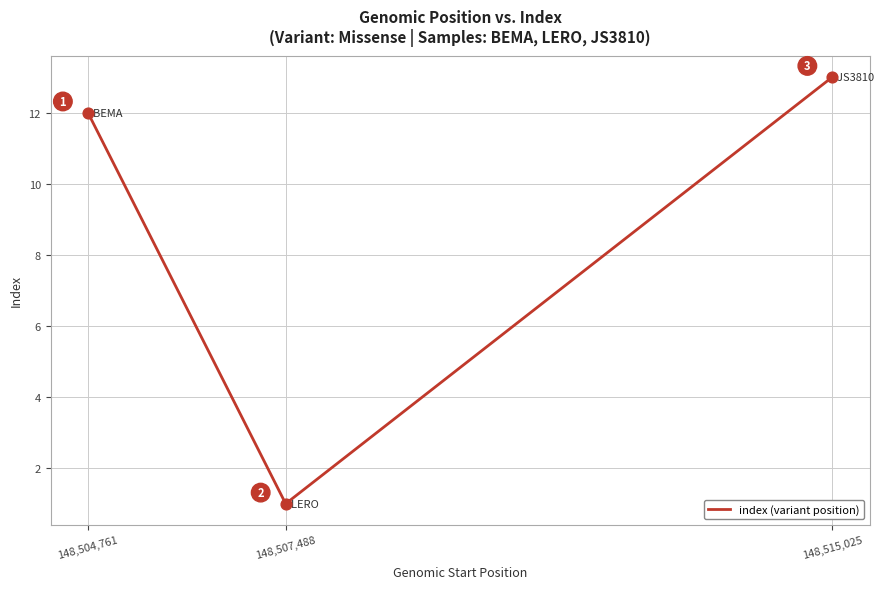

Between 148,507,488 and 148,515,025, which is larger?

148,515,025